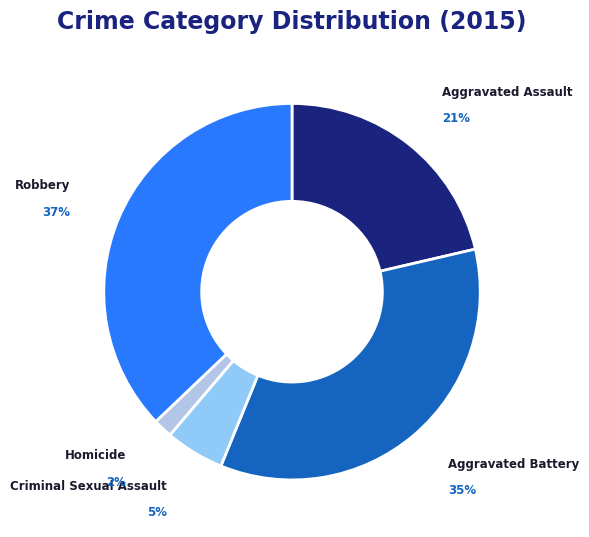

Which has a higher value, Robbery or Aggravated Battery?

Robbery